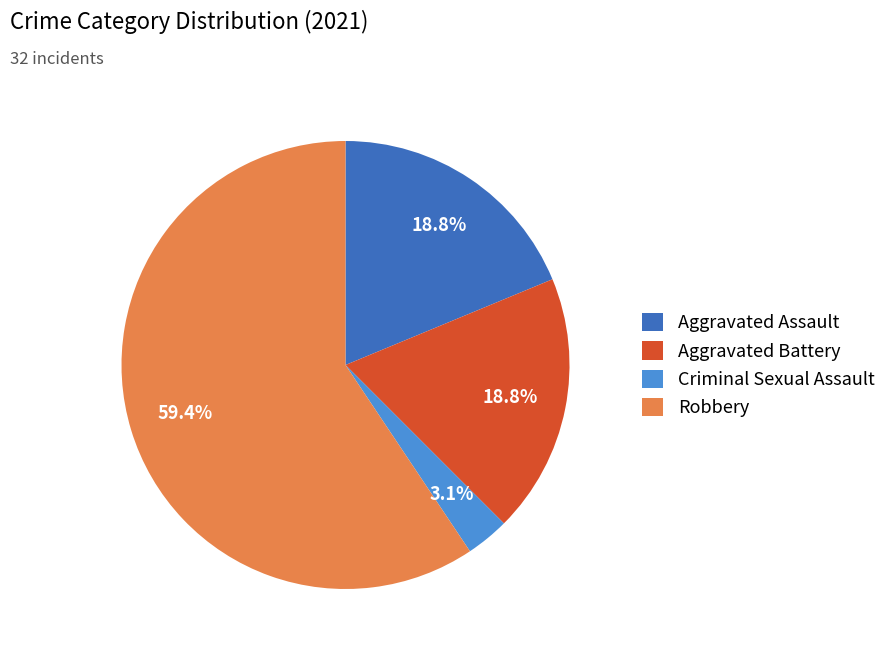

Between Criminal Sexual Assault and Robbery, which is larger?

Robbery